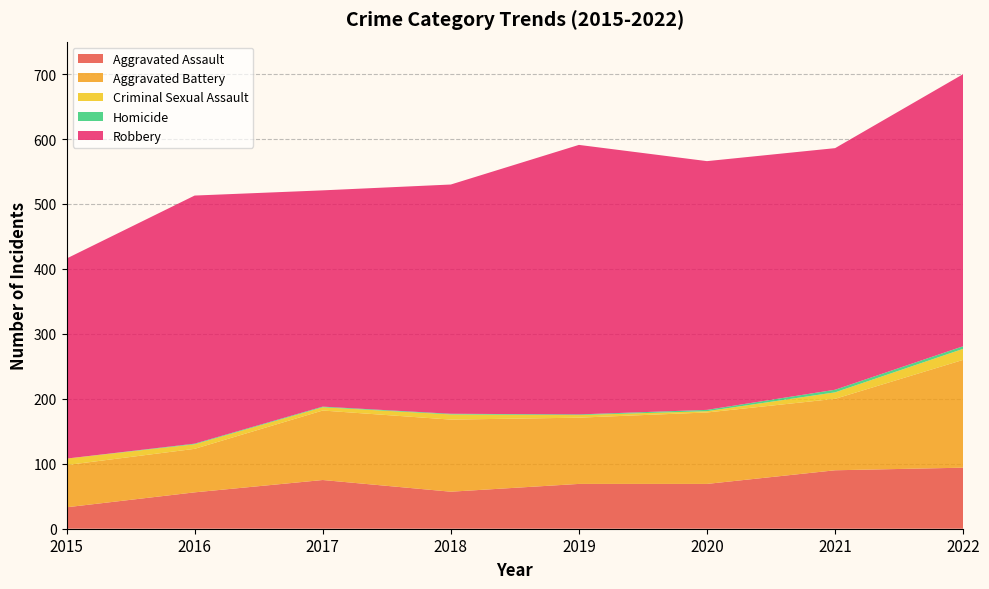

Reading right to left, transcribe all the data shown in this chart.

Aggravated Assault: 94	90	69	69	57	75	56	33
Aggravated Battery: 166	110	110	102	111	107	67	65
Criminal Sexual Assault: 17	10	2	4	8	5	7	10
Homicide: 4	4	2	1	1	1	1	0
Robbery: 419	372	383	415	353	333	382	308